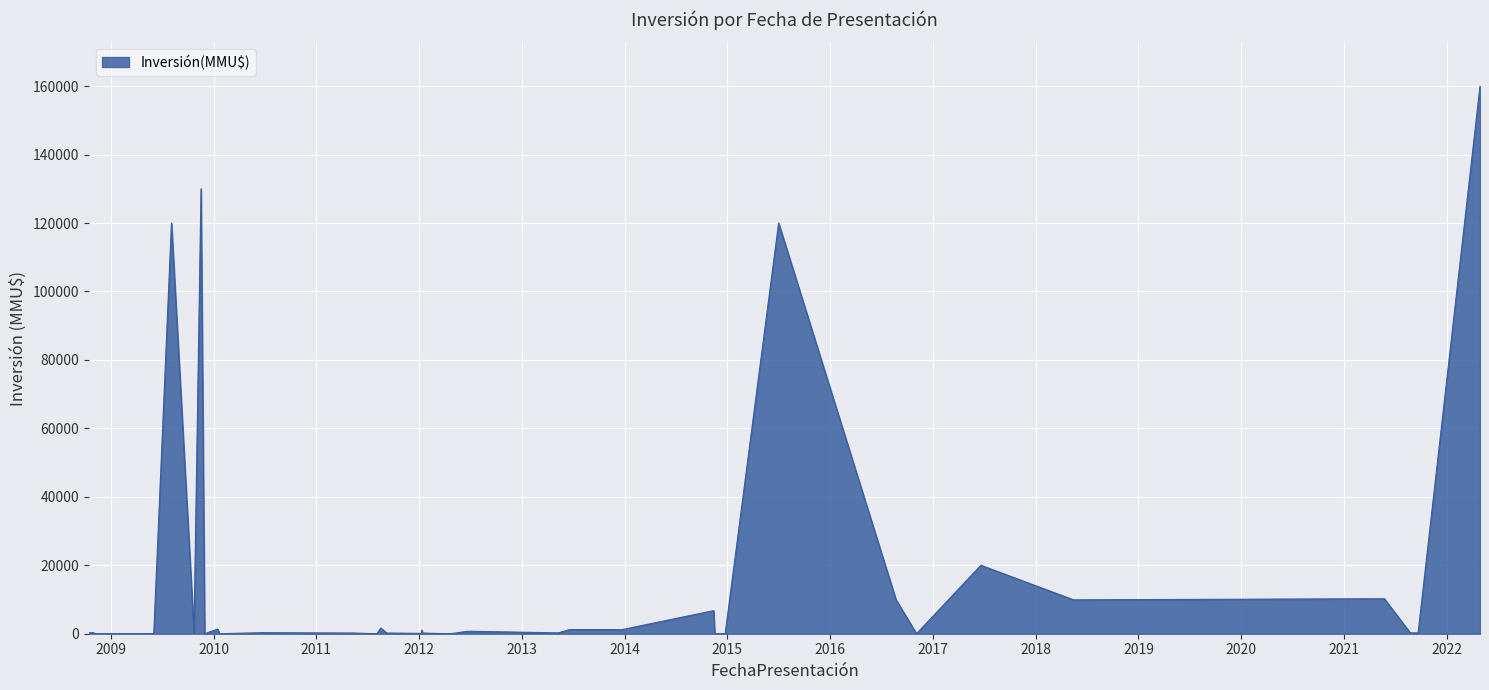

What is the difference between the maximum and minimum values?

160000